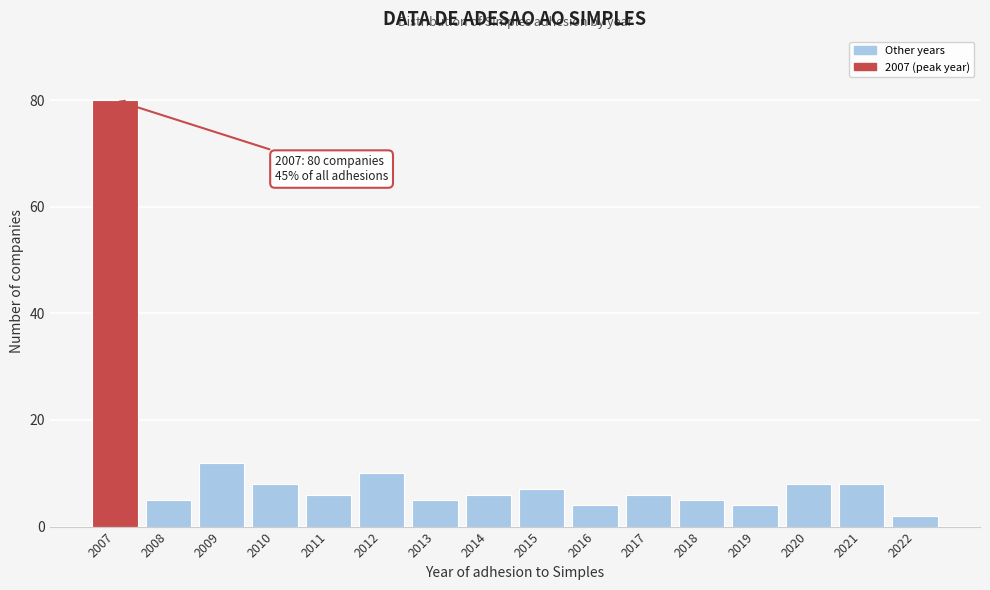

Reading left to right, transcribe all the data shown in this chart.

80	5	12	8	6	10	5	6	7	4	6	5	4	8	8	2